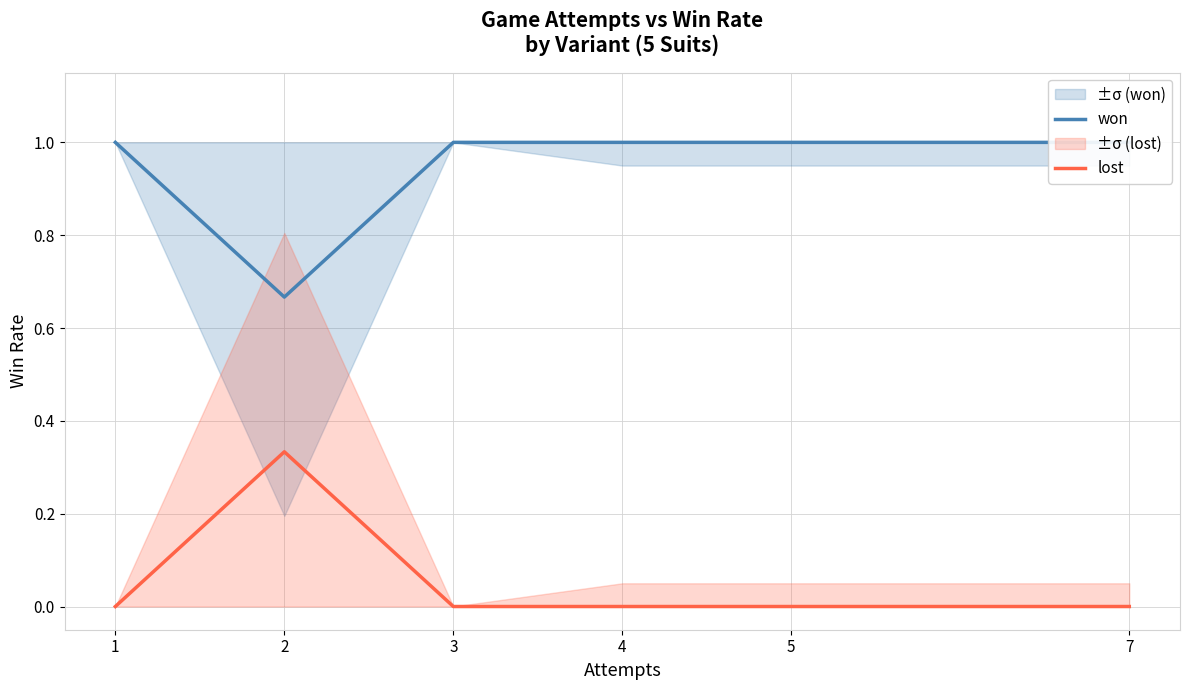

What is the total value across all series at 1?

1.0